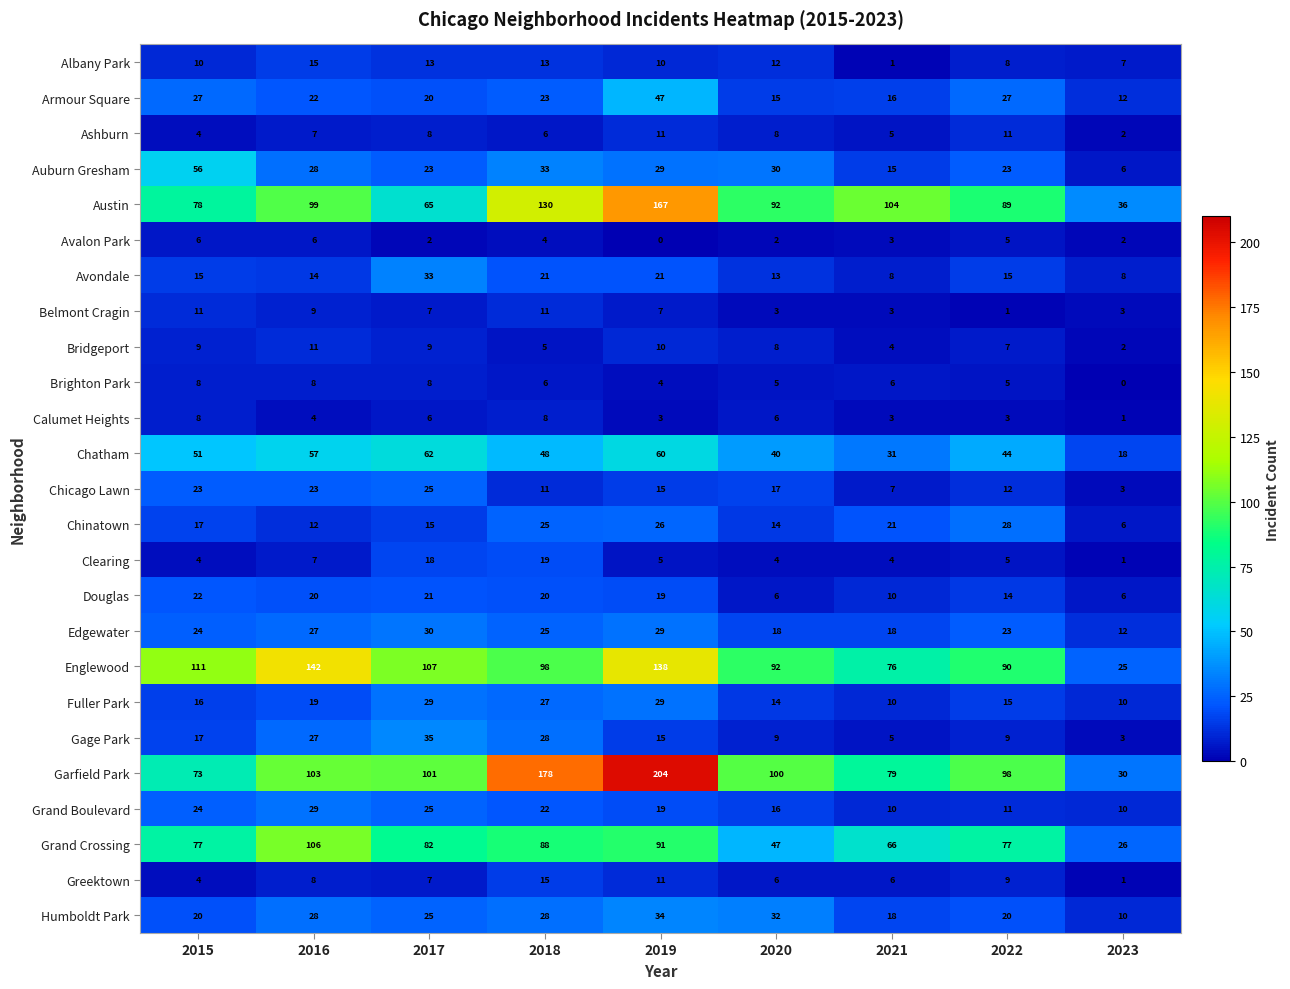

Which series has the largest range (max minus min)?

Garfield Park